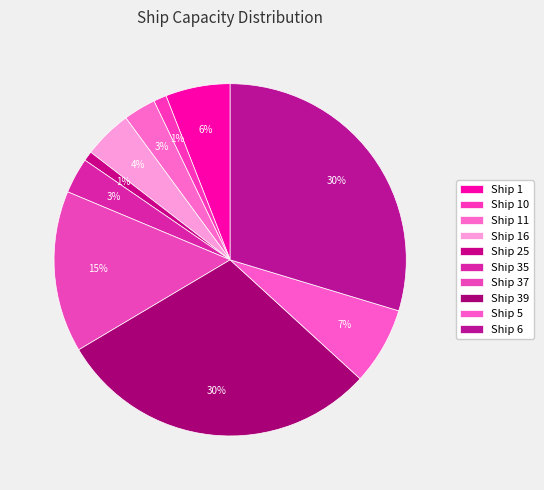

What percentage do Ship 16 and Ship 37 together represent?

19.3%